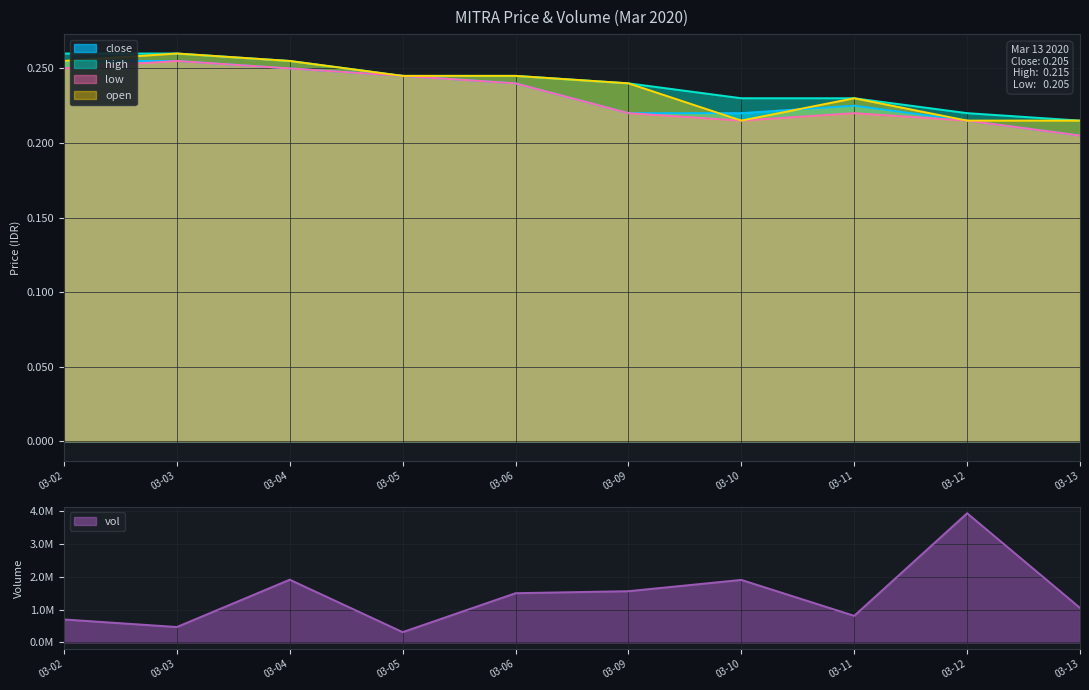

What is the minimum value for high?

0.2